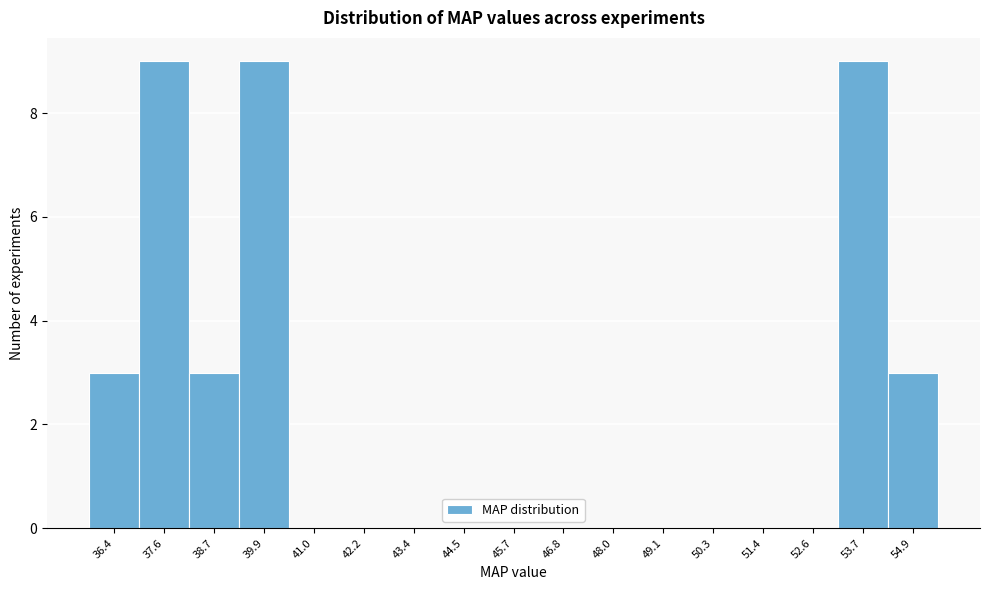

Reading left to right, transcribe this chart: for each bar, give the range it covers on the x-axis and its height. Neither the bar edges nor the heights are printed on the chart, so give them approximately, as read against the axes.

35.8 to 37.0: 3
37.0 to 38.2: 9
38.2 to 39.4: 3
39.4 to 40.4: 9
40.4 to 41.6: 0
41.6 to 42.8: 0
42.8 to 44.0: 0
44.0 to 45.0: 0
45.0 to 46.2: 0
46.2 to 47.4: 0
47.4 to 48.6: 0
48.6 to 49.8: 0
49.8 to 50.8: 0
50.8 to 52.0: 0
52.0 to 53.2: 0
53.2 to 54.4: 9
54.4 to 55.4: 3